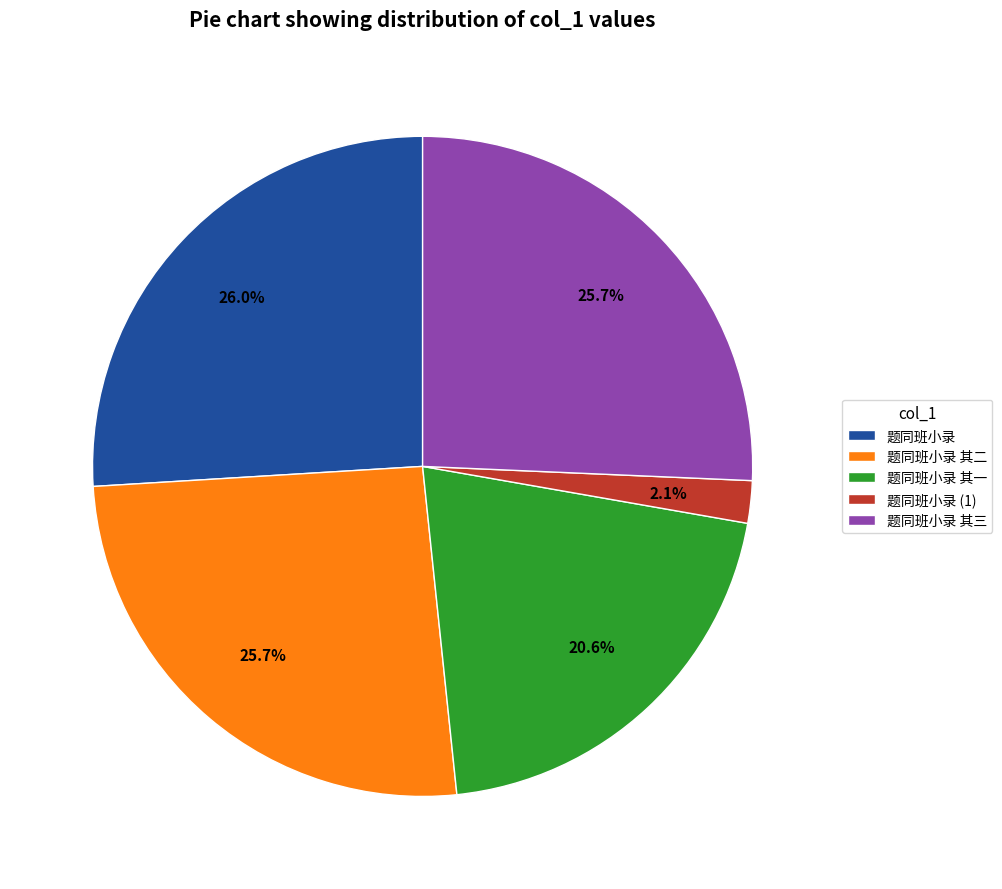

What percentage is NOT represented by 题同班小录 其一?

79.4%